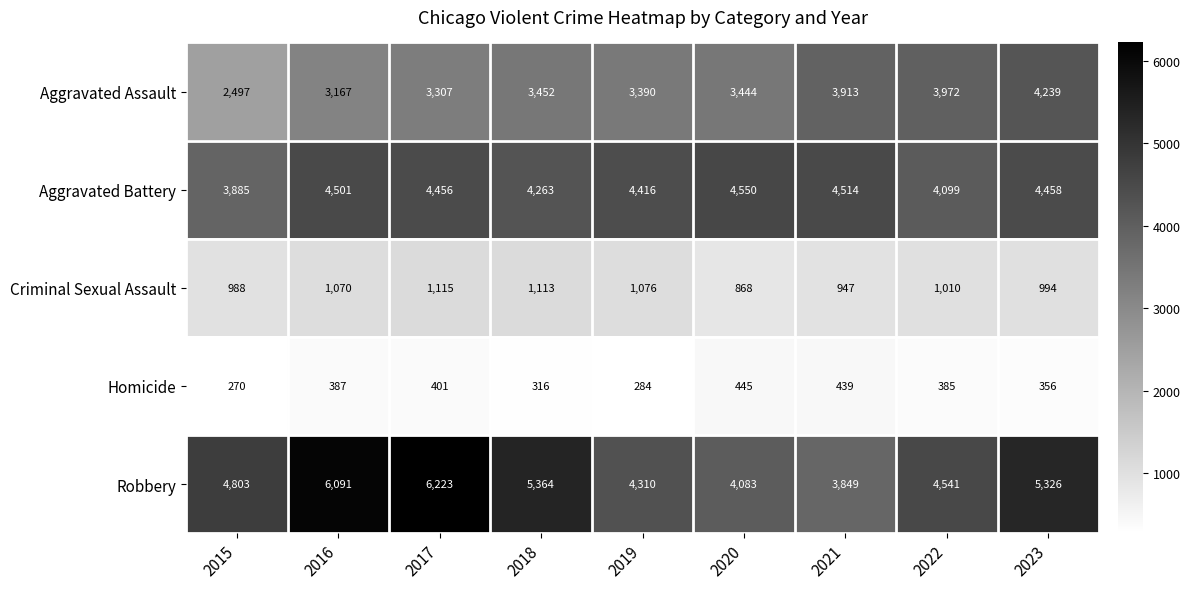

What is the average value of the Criminal Sexual Assault series?

1020